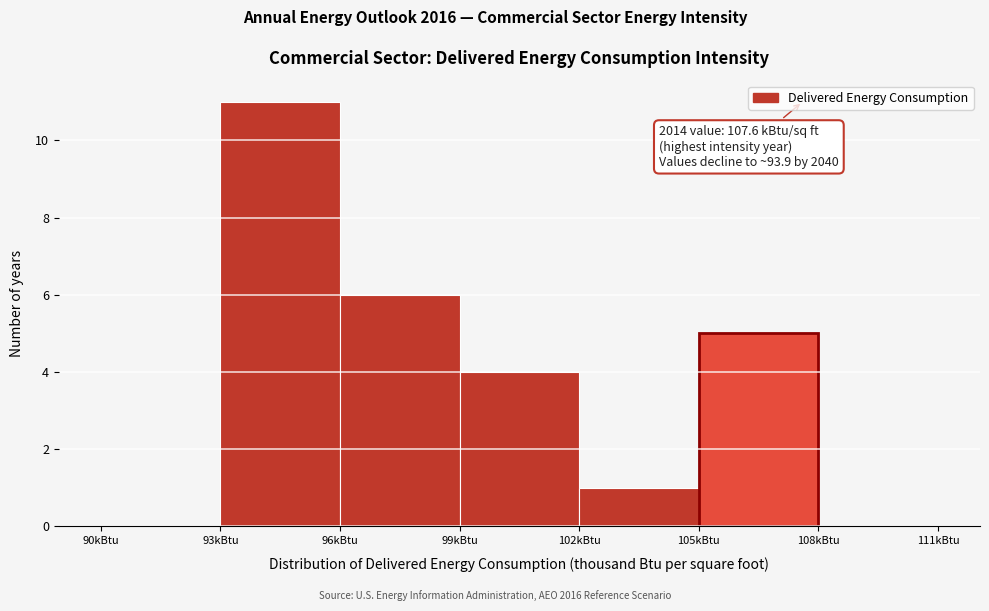

Which range on the x-axis has the tallest bar?

93 to 96